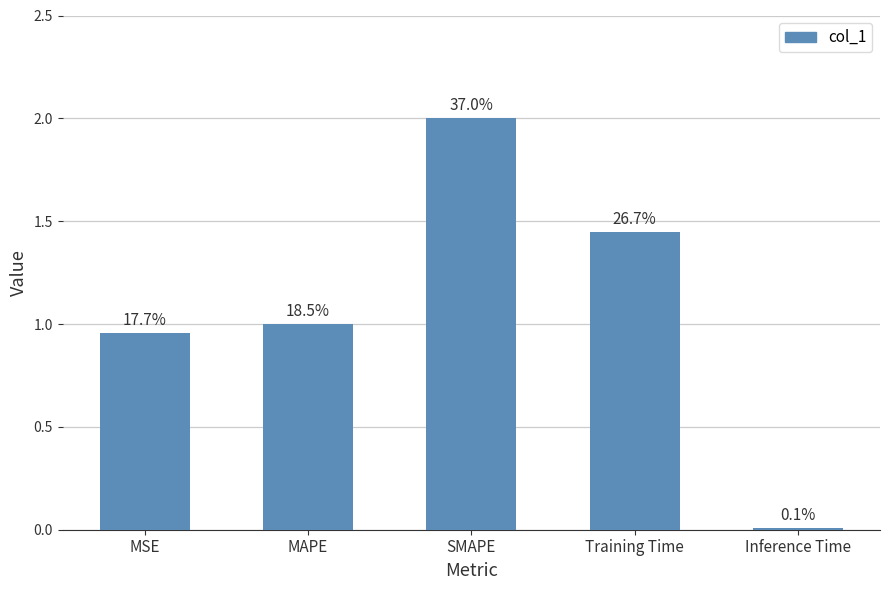

How many bars are there in total?

5